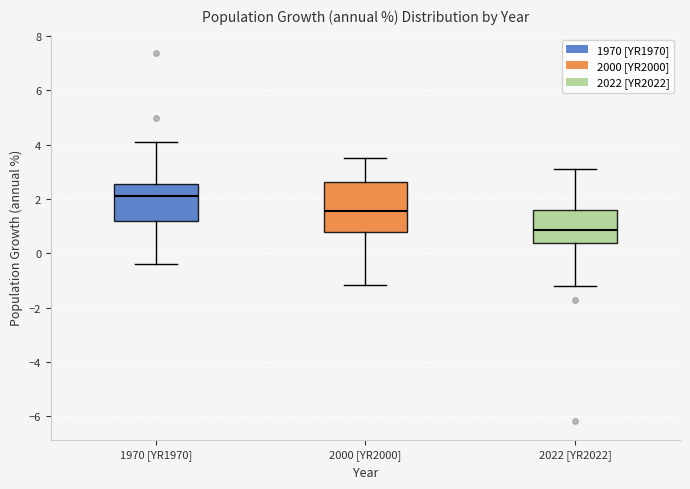

Comparing the boxes themselves (not the whiskers), which one is the tallest?

2000 [YR2000]